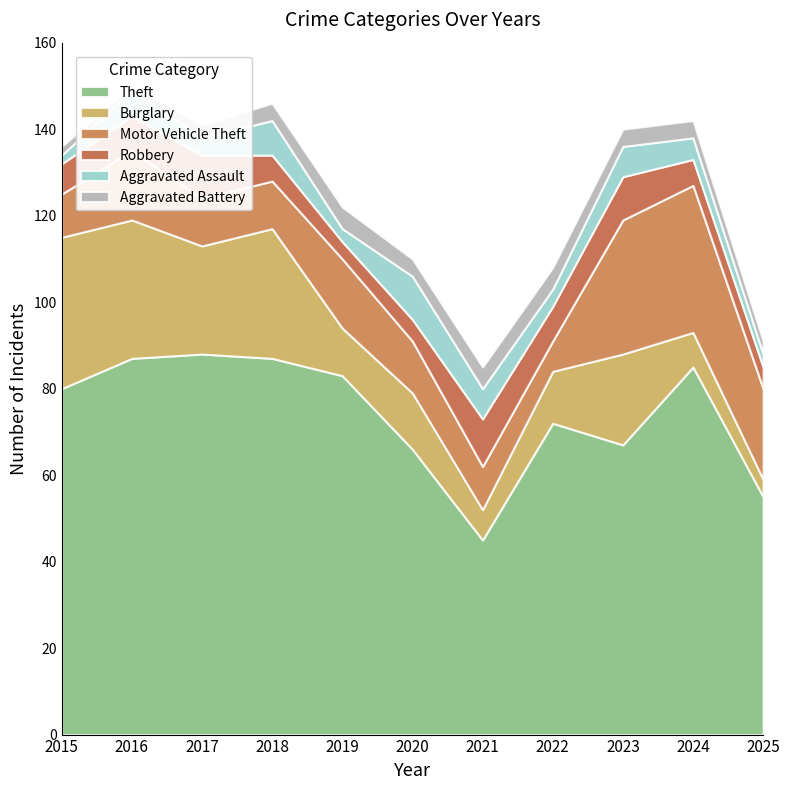

Reading right to left, what are all the values shown in this chart?

Theft: 2025=55	2024=85	2023=67	2022=72	2021=45	2020=66	2019=83	2018=87	2017=88	2016=87	2015=80
Burglary: 2025=4	2024=8	2023=21	2022=12	2021=7	2020=13	2019=11	2018=30	2017=25	2016=32	2015=35
Motor Vehicle Theft: 2025=21	2024=34	2023=31	2022=7	2021=10	2020=12	2019=16	2018=11	2017=11	2016=16	2015=10
Robbery: 2025=5	2024=6	2023=10	2022=8	2021=11	2020=5	2019=4	2018=6	2017=10	2016=8	2015=7
Aggravated Assault: 2025=3	2024=5	2023=7	2022=4	2021=7	2020=10	2019=3	2018=8	2017=4	2016=6	2015=2
Aggravated Battery: 2025=3	2024=4	2023=4	2022=5	2021=5	2020=4	2019=5	2018=4	2017=3	2016=1	2015=2